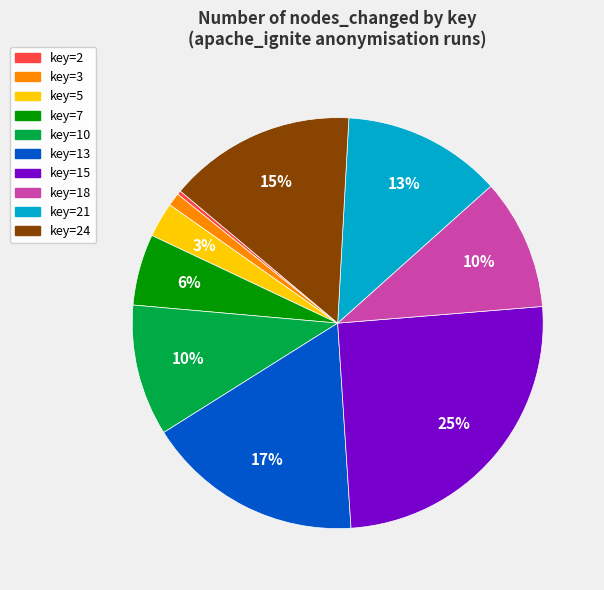

How many slices are in this pie chart?

10